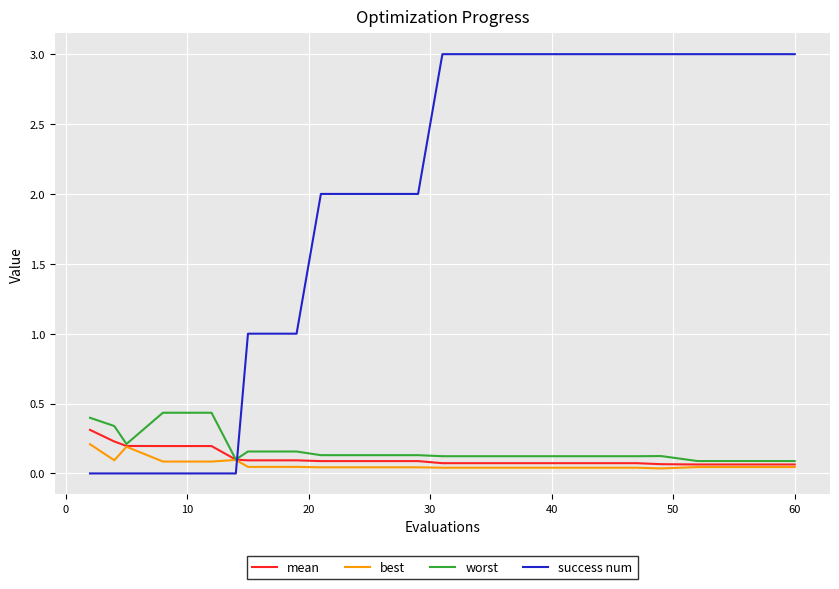

What is the sum of all mean values?

2.3